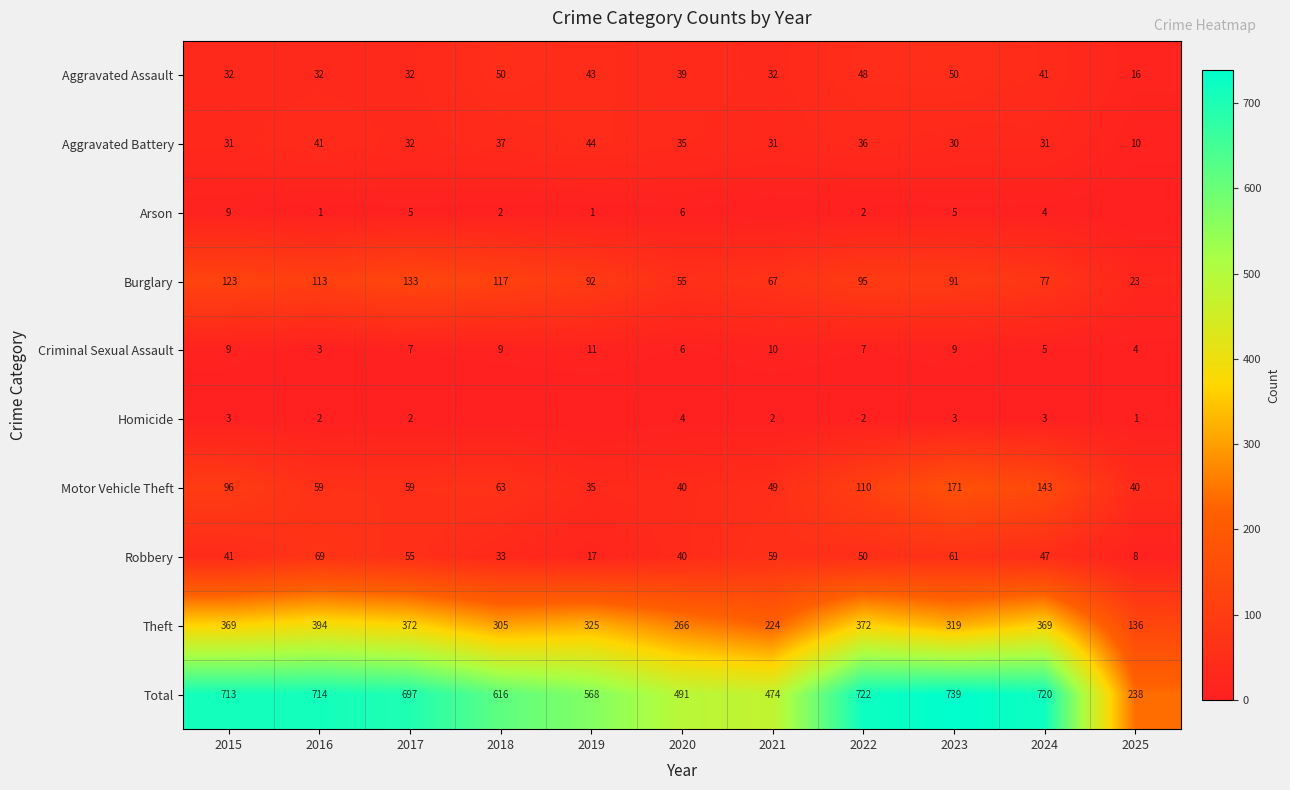

How many data points does each series have?

11